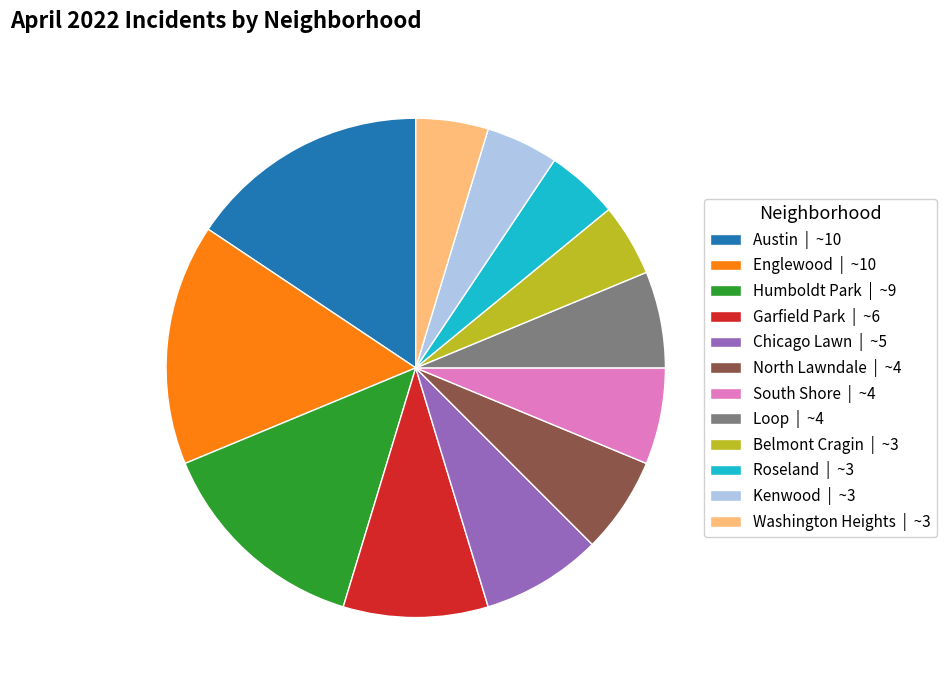

Combined, do Chicago Lawn and Garfield Park account for over 50%?

No